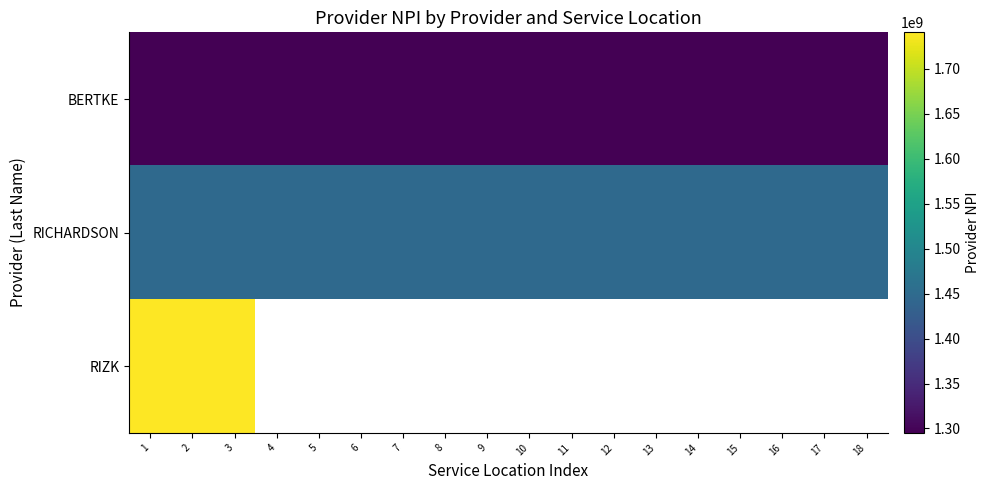

Is it true that RICHARDSON equals 1447891726.0 at 12?

True